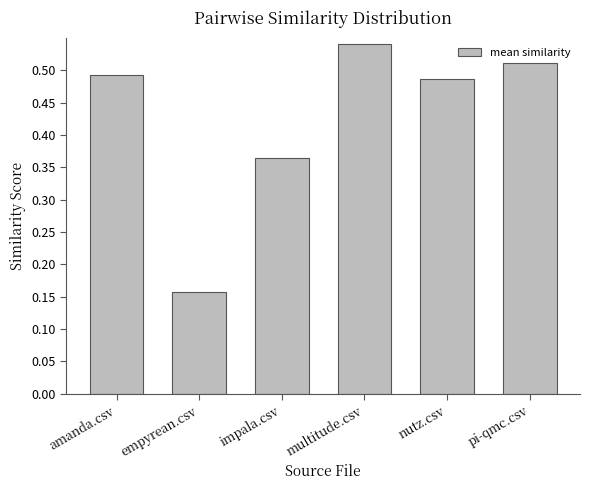

List the labels in order of value, smallest first.

empyrean.csv, impala.csv, nutz.csv, amanda.csv, pi-qmc.csv, multitude.csv